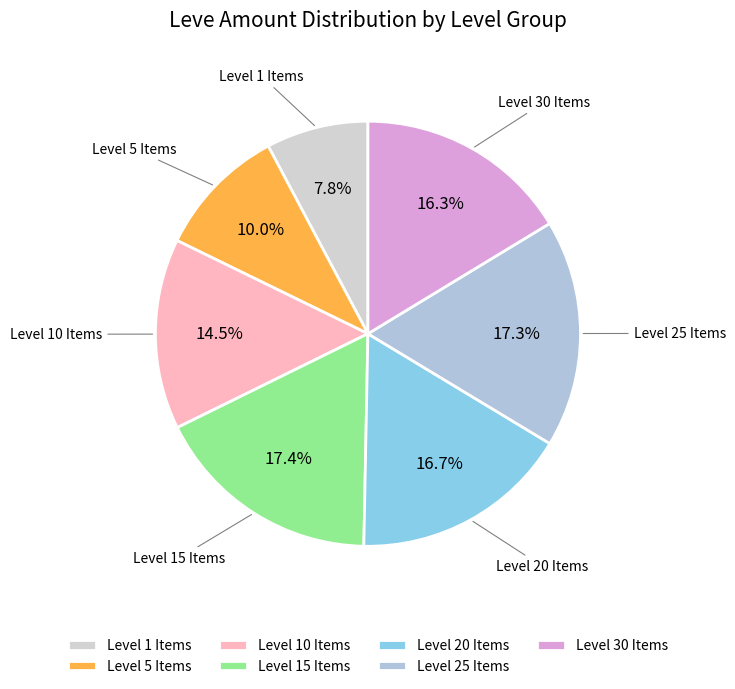

How much of the chart is everything except Level 1 Items?

92.2%